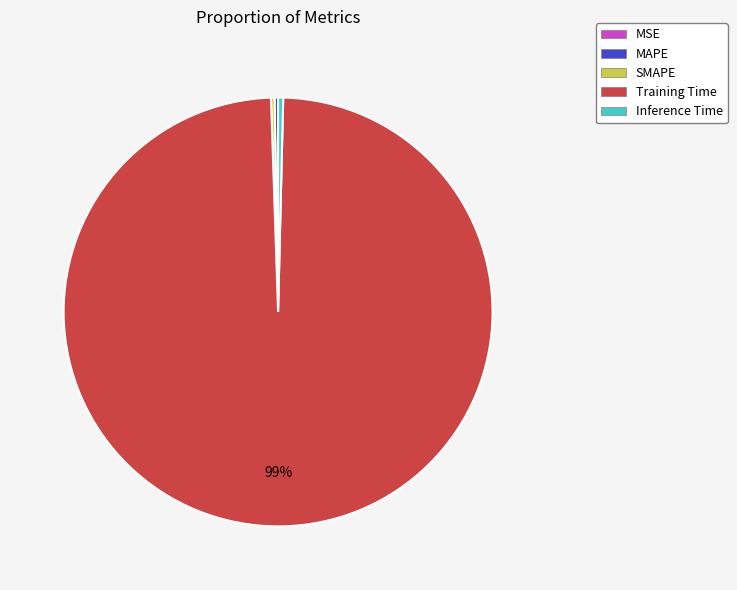

To the nearest percent, what is the average slice percentage?

20%